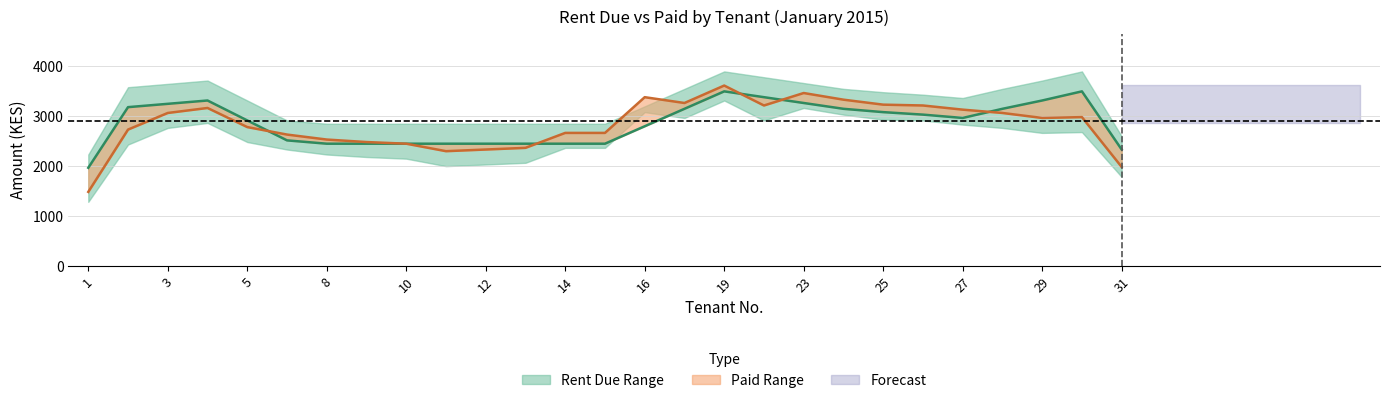

What is the value of the PAID (centre) point at the 9th from the left?

2450.0